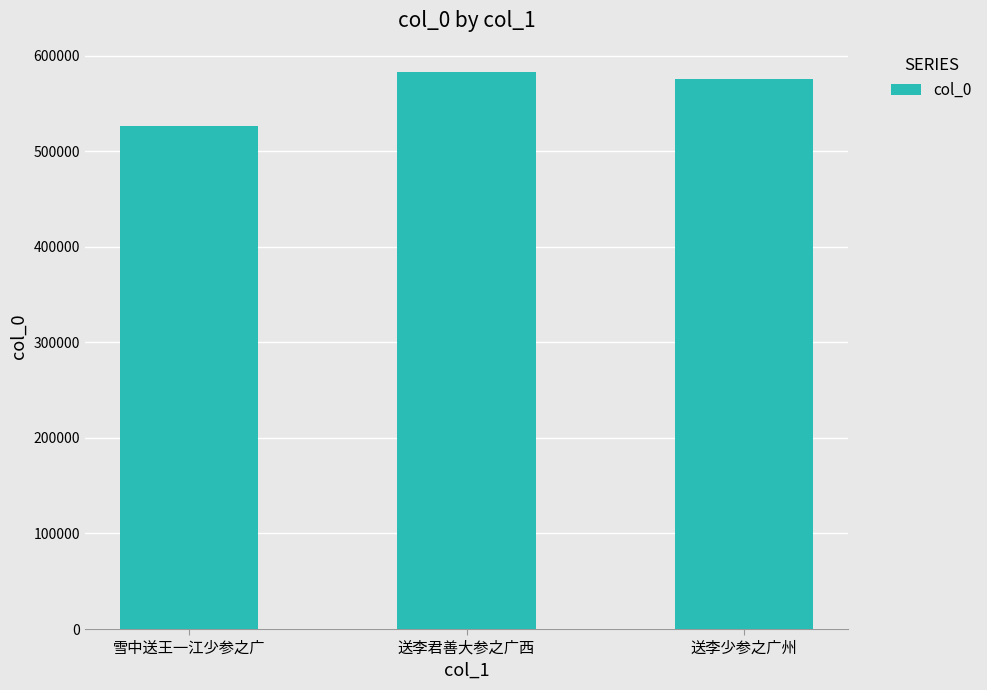

What is the difference between the values at 送李君善大参之广西 and 雪中送王一江少参之广?

56754